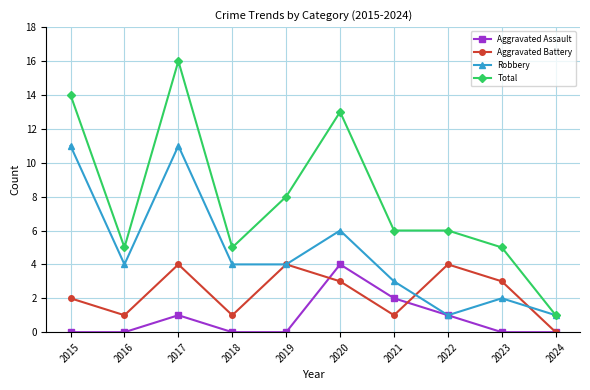

Which category has the lowest value in the Total series?

2024